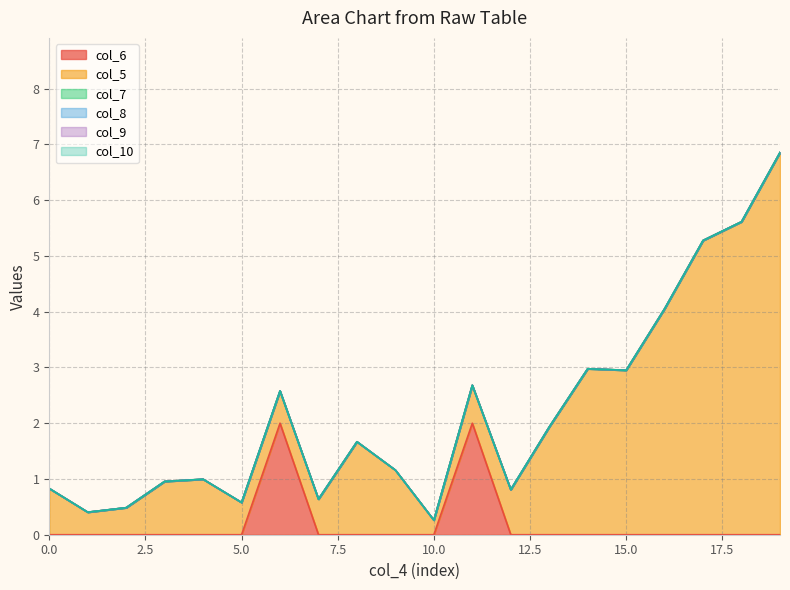

Which series has the widest spread of values?

col_5